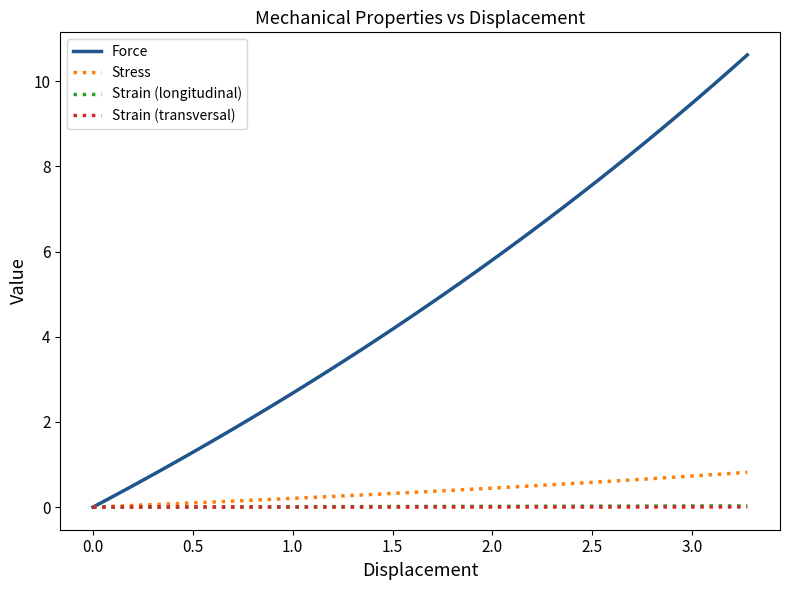

What is the greatest value displayed?

10.6